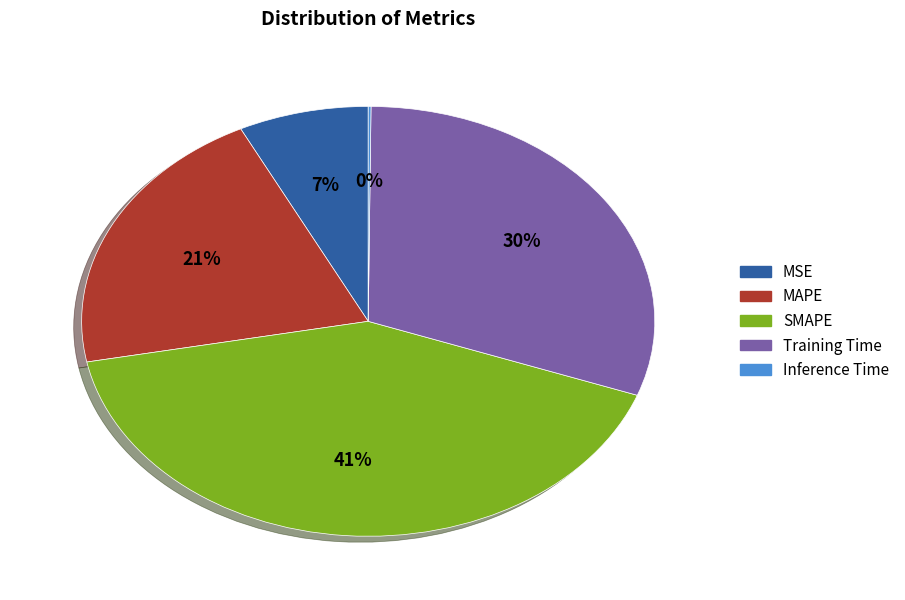

Is it true that SMAPE is 41% of the pie?

True